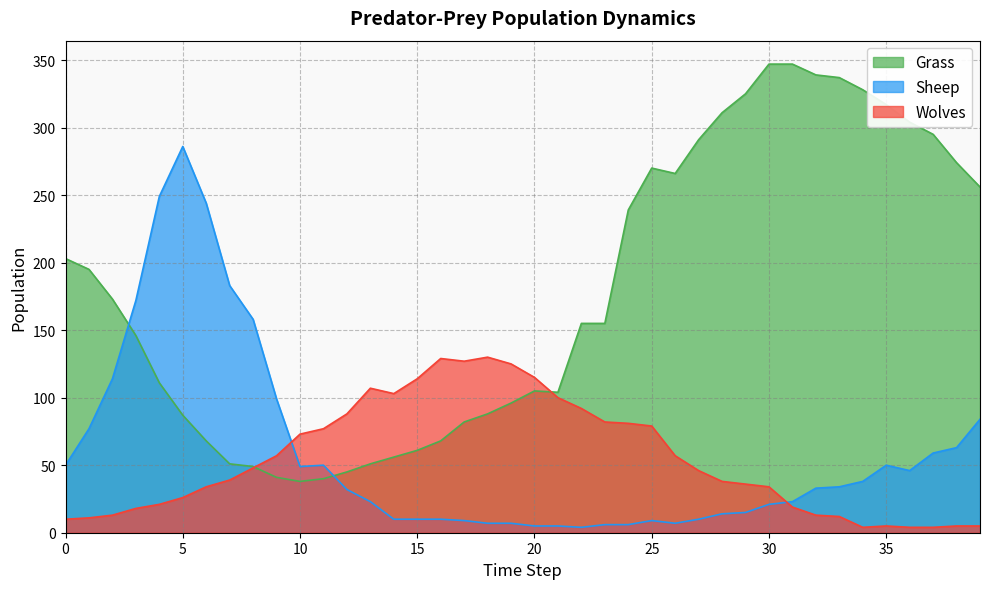

True or false: Grass and Sheep intersect in this chart.

True